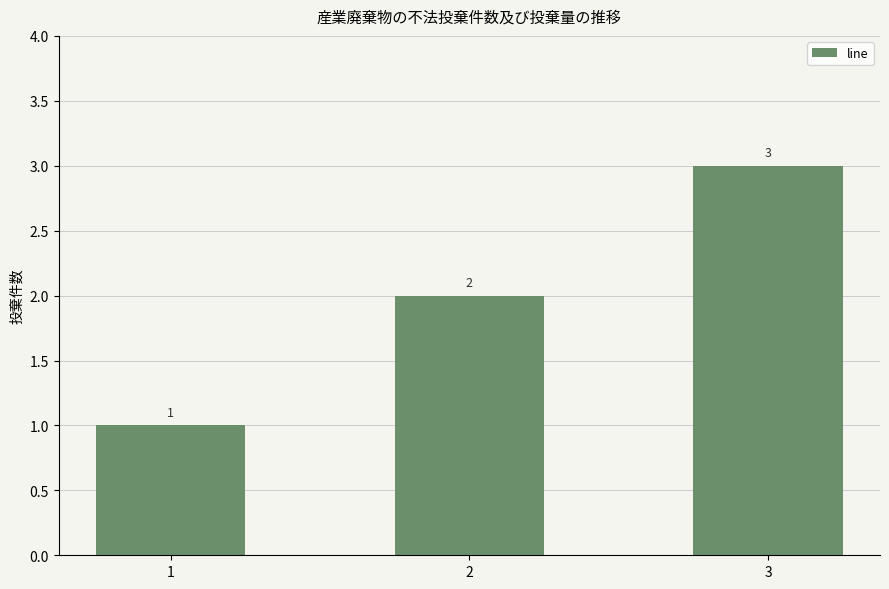

What is the value of the 1st bar from the left?

1